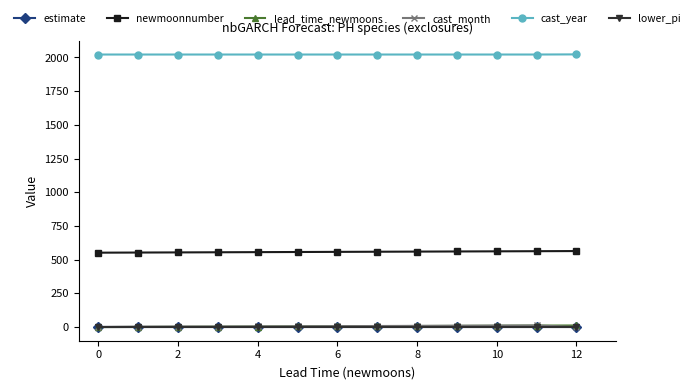

What is the difference between the maximum and minimum values in the cast_month series?

11.0